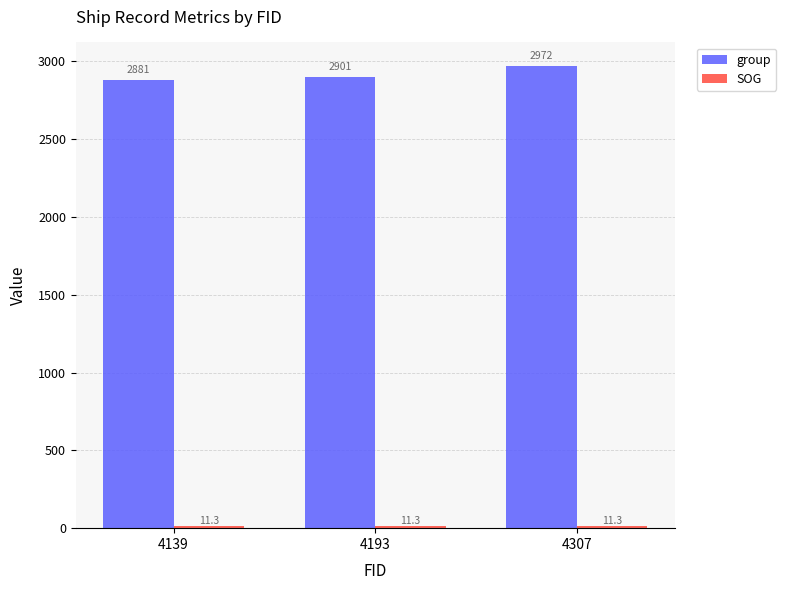

Which series has the widest spread of values?

group